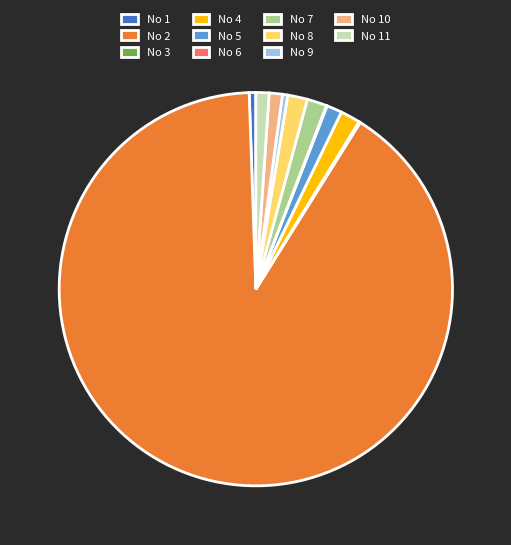

Which category has the biggest portion of the pie?

No 2